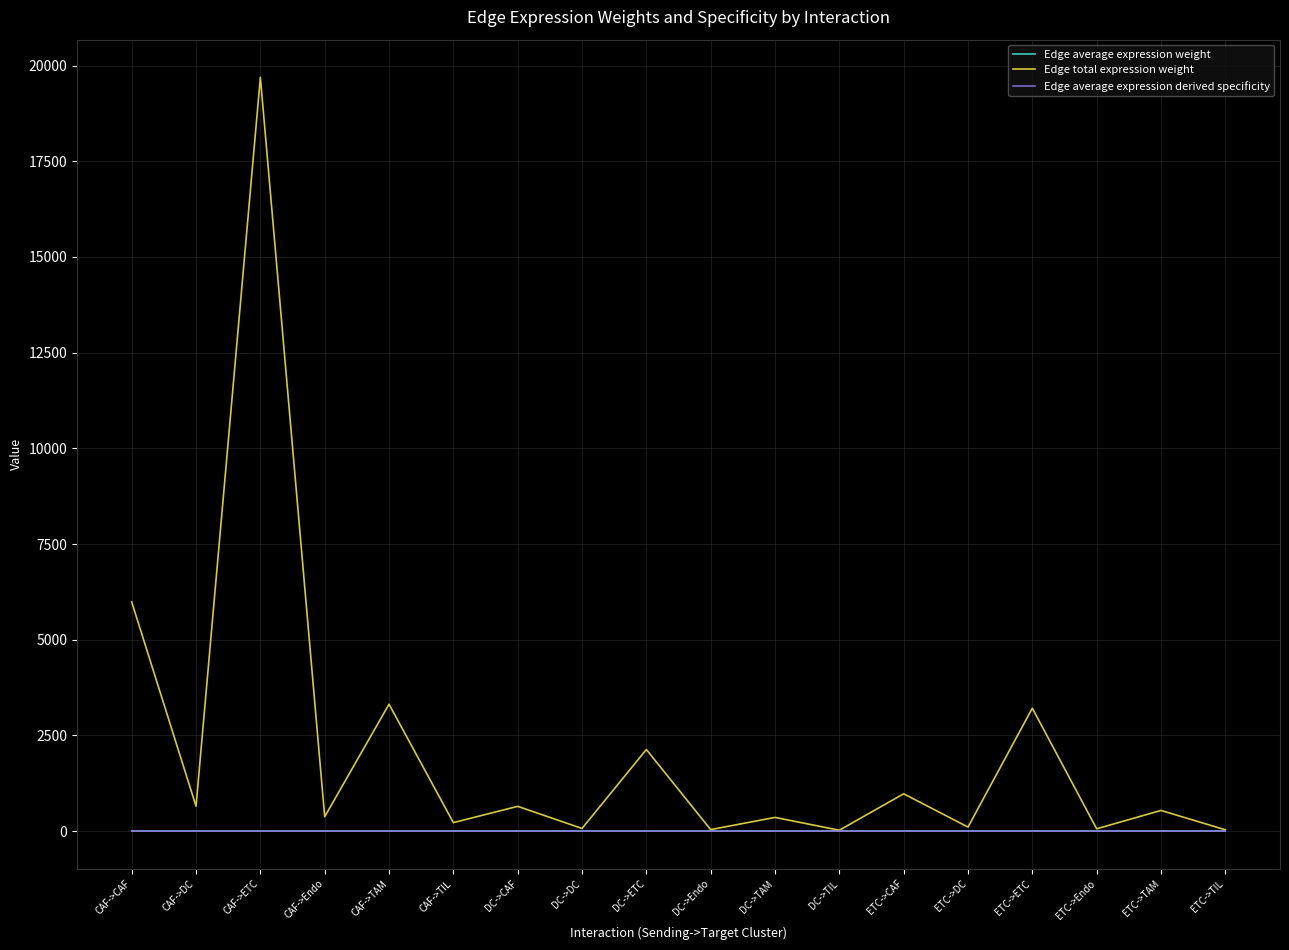

The Edge average expression weight series shows 0.0 at CAF->TAM. True or false?

True